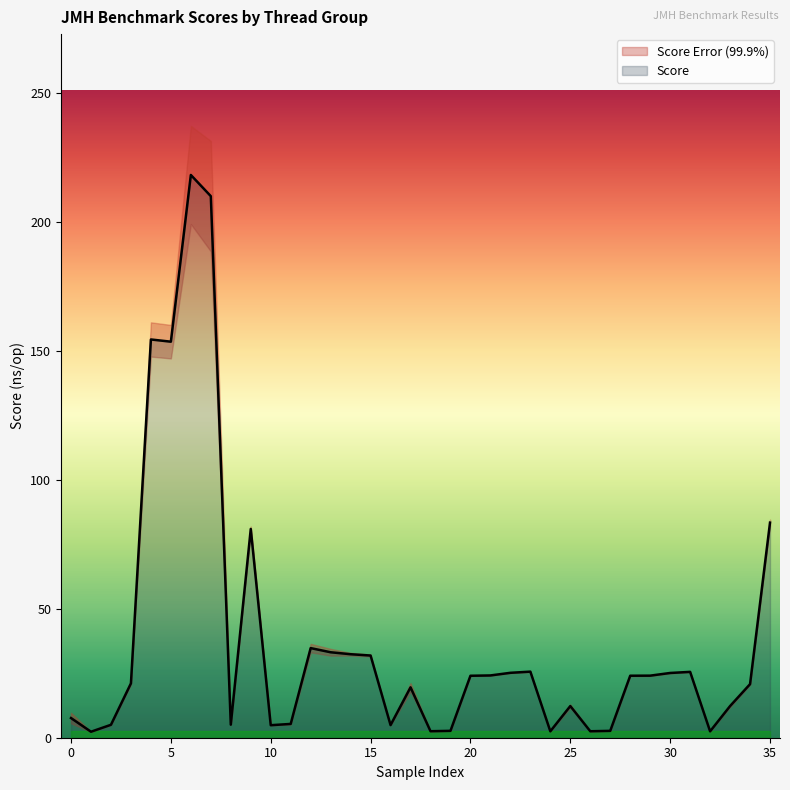

True or false: Score has a value of 3.3 at 25.

False